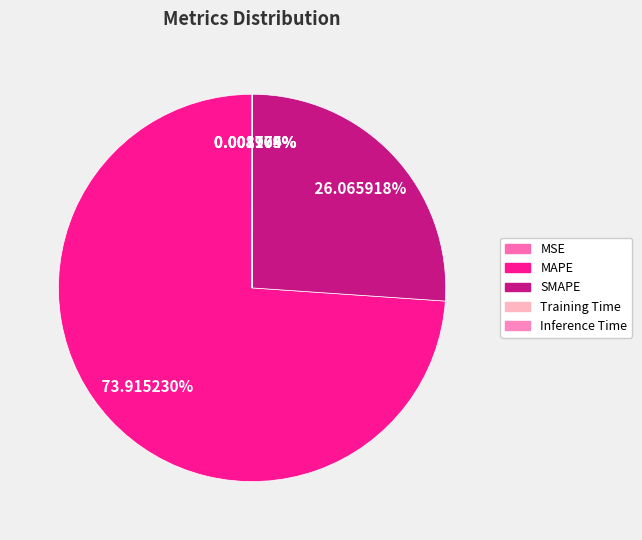

To the nearest percent, what is the average slice percentage?

20%